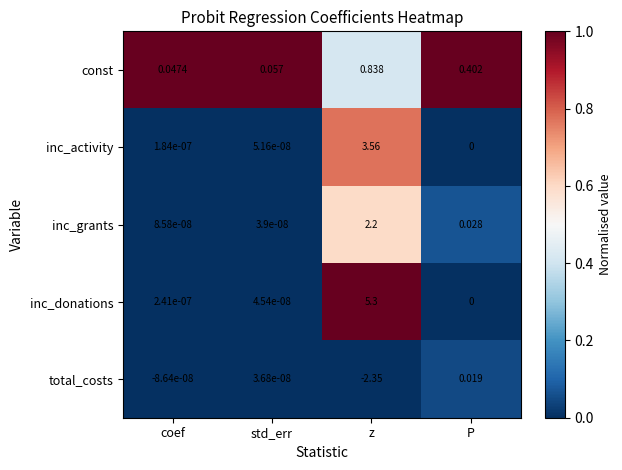

List the series in order of their peak value, lowest first.

total_costs, const, inc_grants, inc_activity, inc_donations